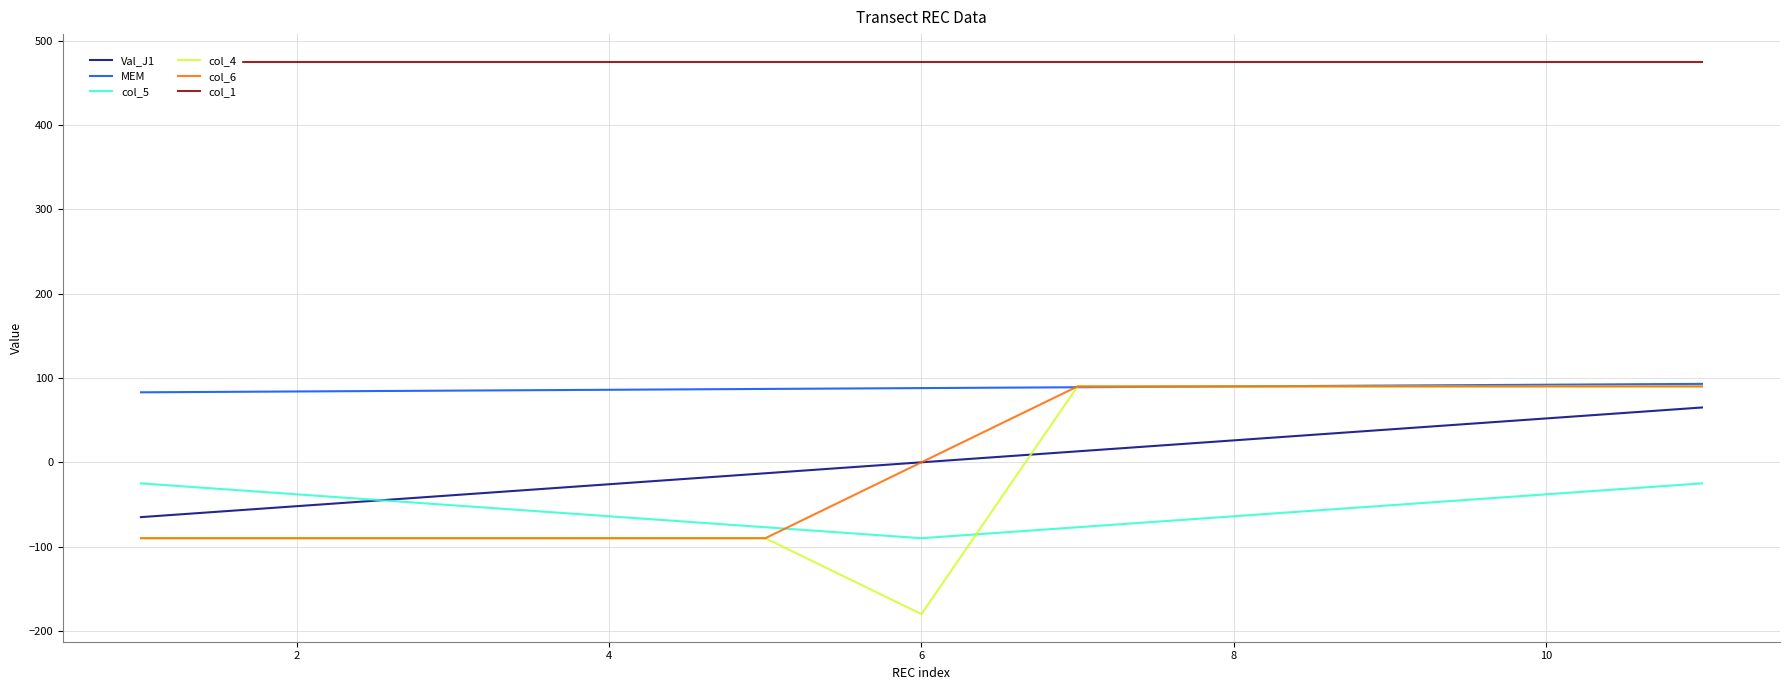

What is the lowest value of the col_4 series?

-180